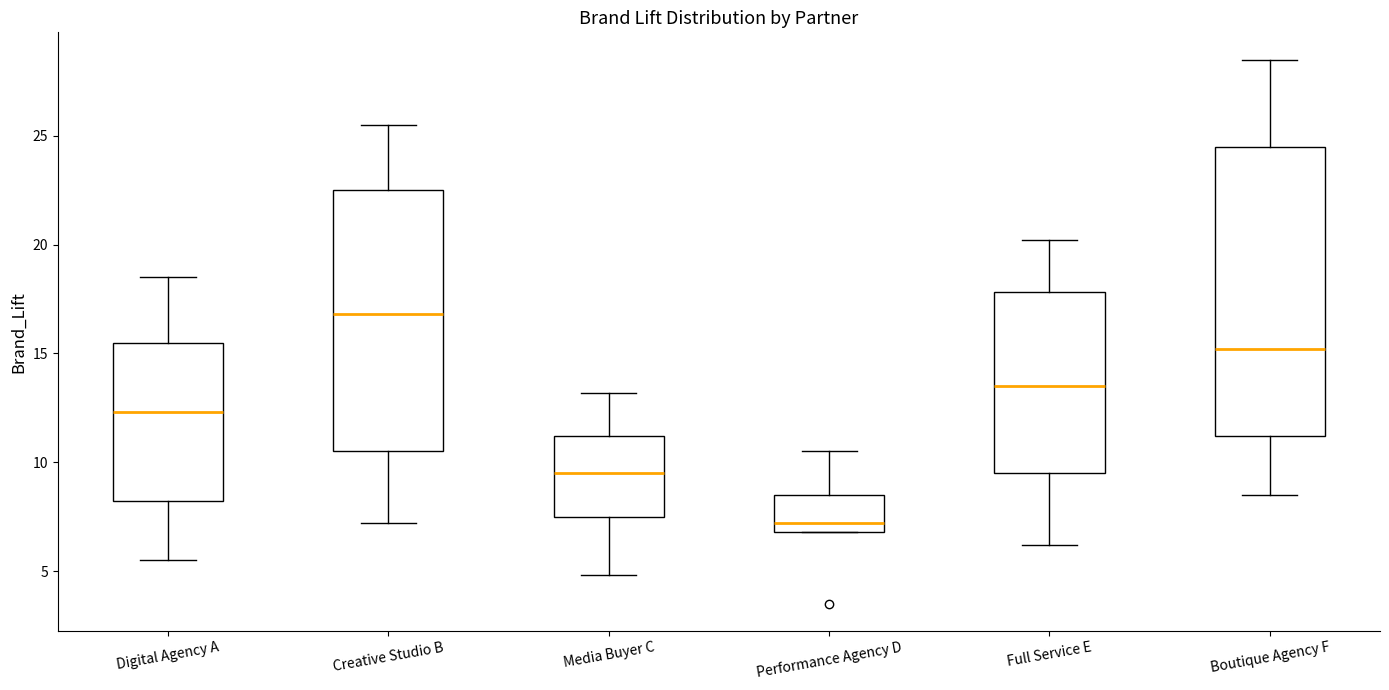

Comparing the boxes themselves (not the whiskers), which one is the tallest?

Boutique Agency F